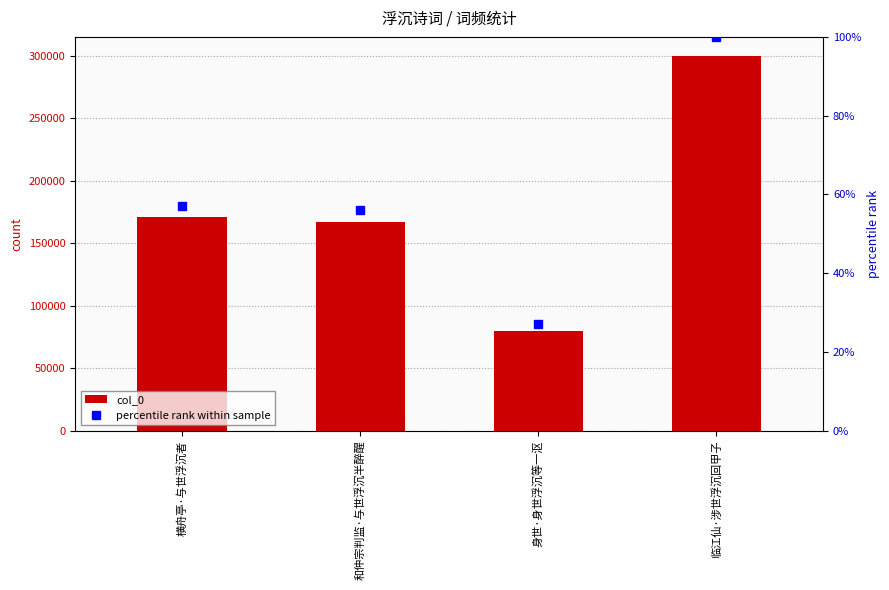

Reading left to right, extract all data points from this chart.

col_0: 171173	166712	79758	299977
percentile rank within sample: 57	56	27	100